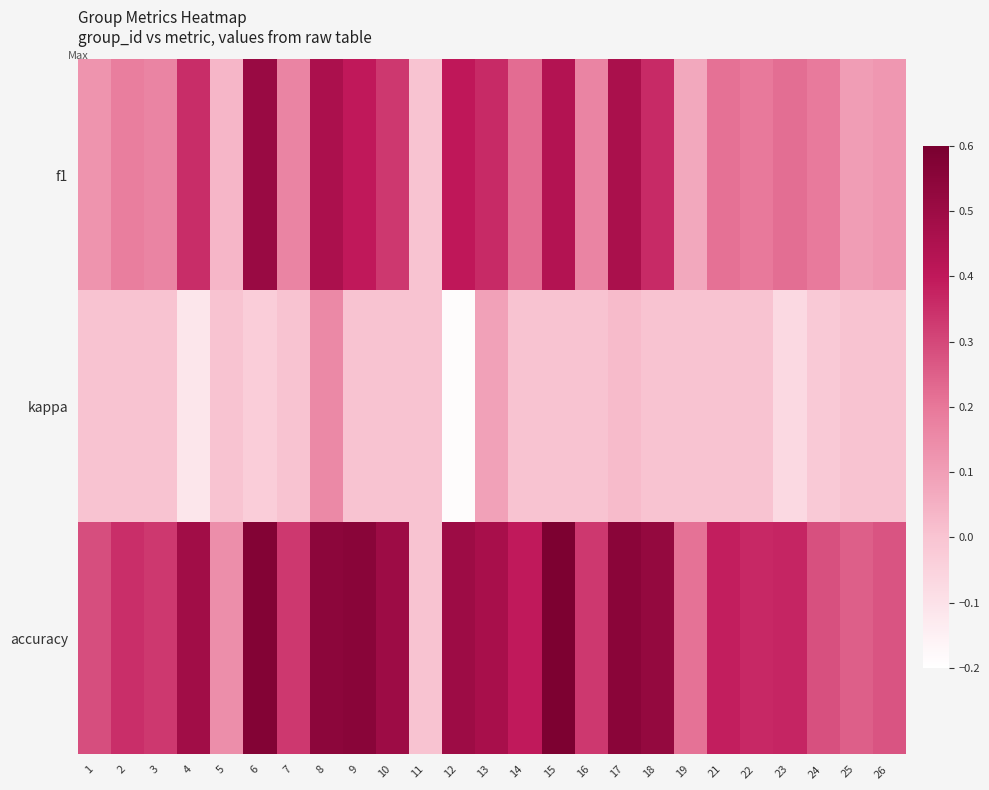

What is the difference between the highest and lowest values at 14?

0.4